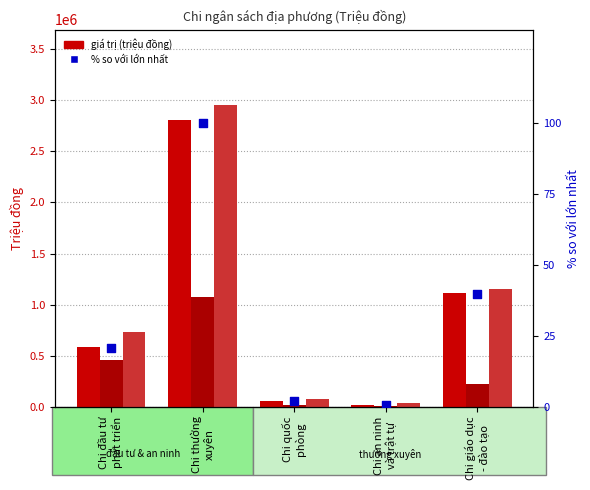

Which series contains the highest Y value?

Quyết toán